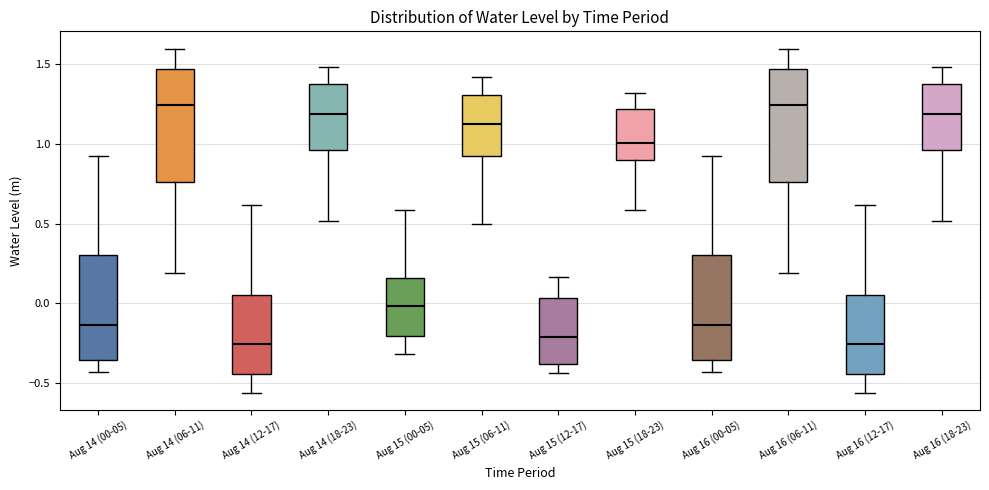

Where does the lower whisker of the box for Aug 16 (18-23) end on the y-axis? The values are not printed on the chart, so give them approximately, as read against the axis.

0.50